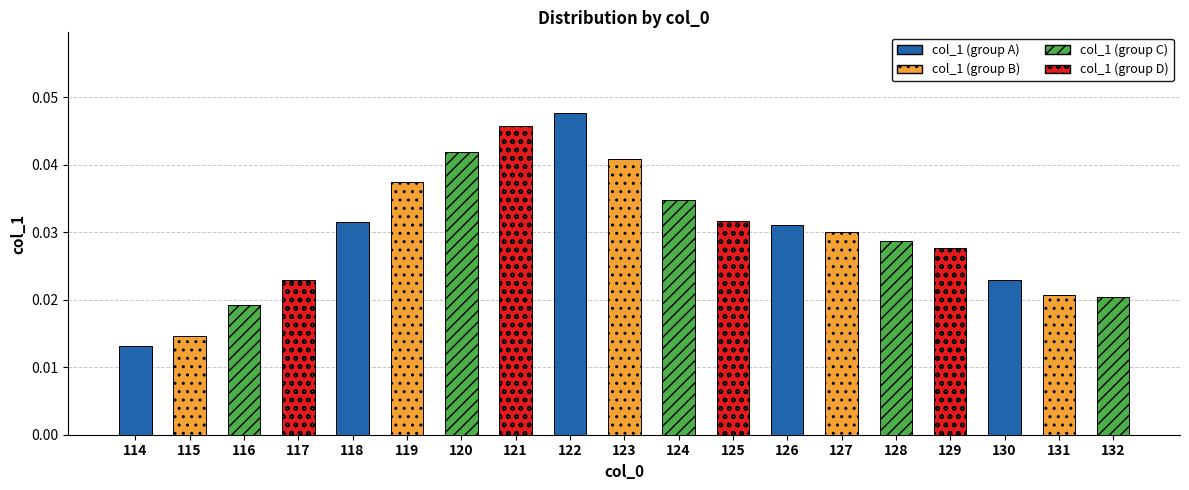

Where is the data nearest to the value 0?

114